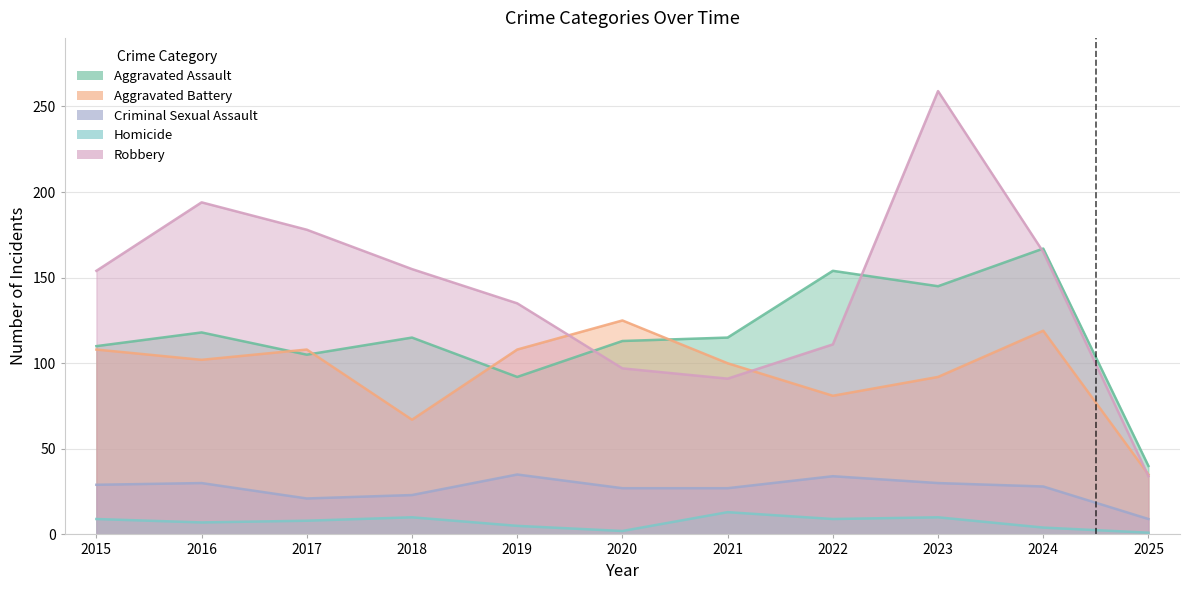

Where is Aggravated Assault nearest to the value 103?

2017